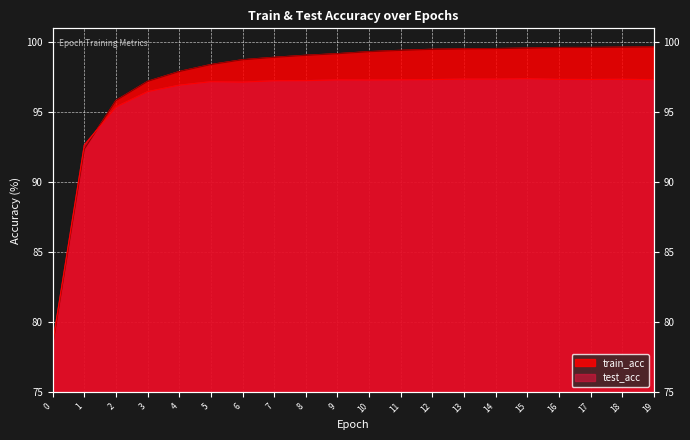

List the series in order of their peak value, highest first.

train_acc, test_acc